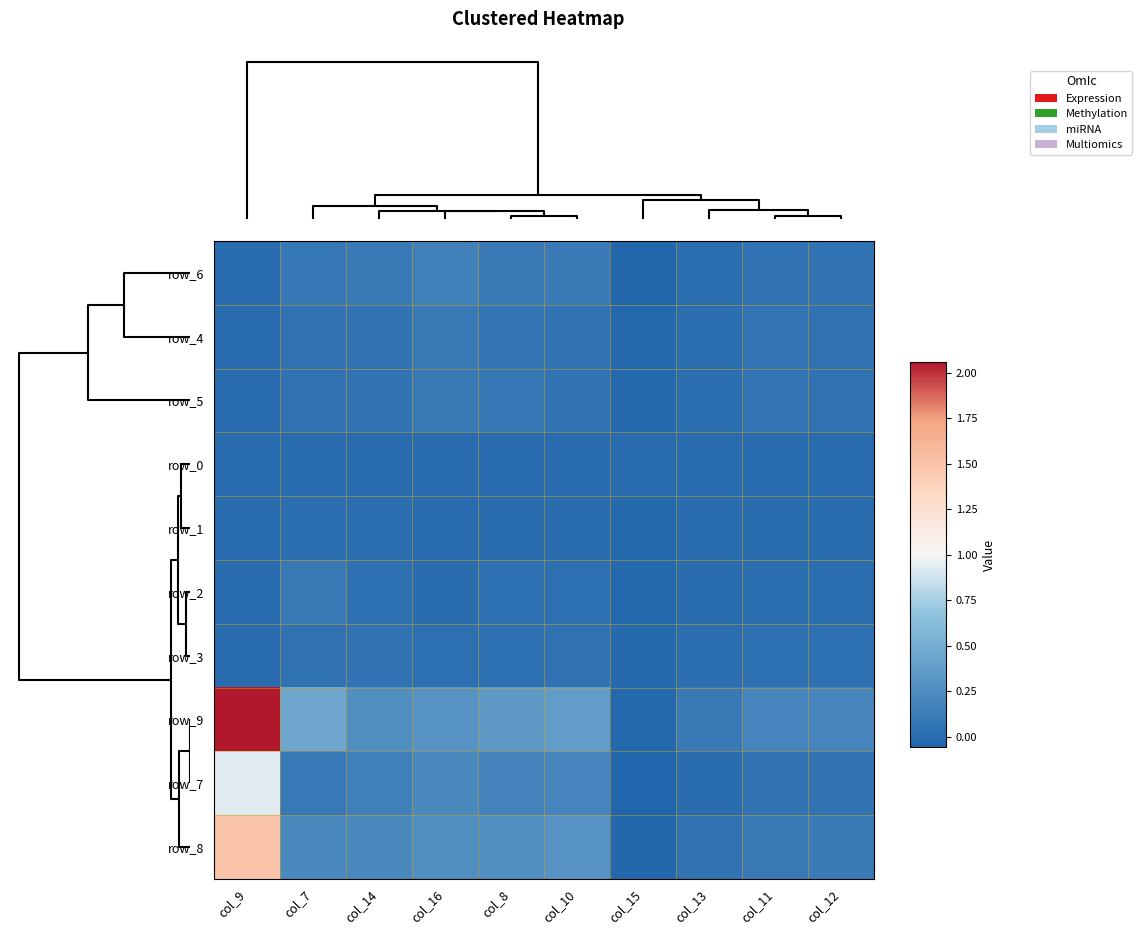

What is the greatest value displayed?

2.1